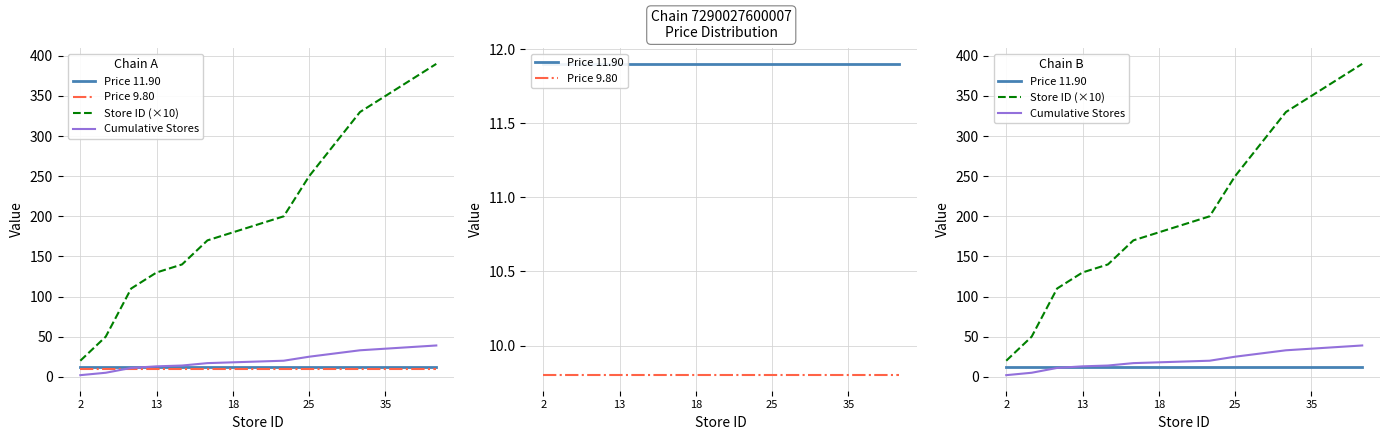

Rank the categories by Price 9.80 value from highest to lowest.

2, 13, 18, 25, 35, 5, 6, 7, 8, 9, 10, 11, 12, 13, 14